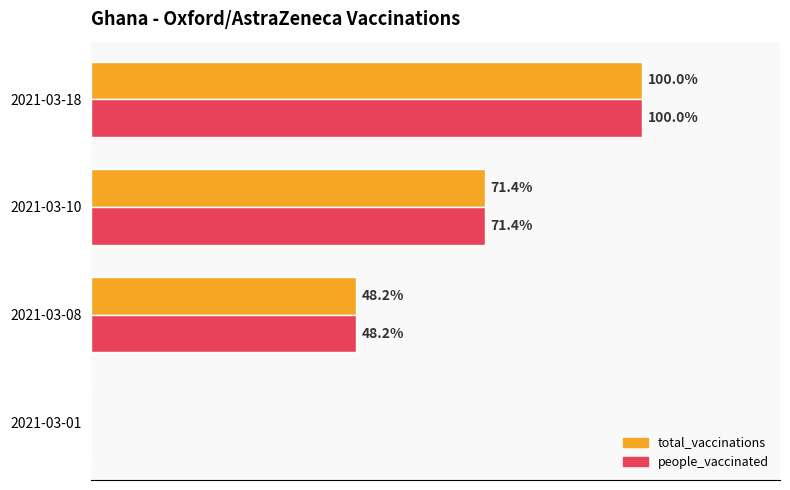

What are all the series names shown in the legend?

total_vaccinations, people_vaccinated